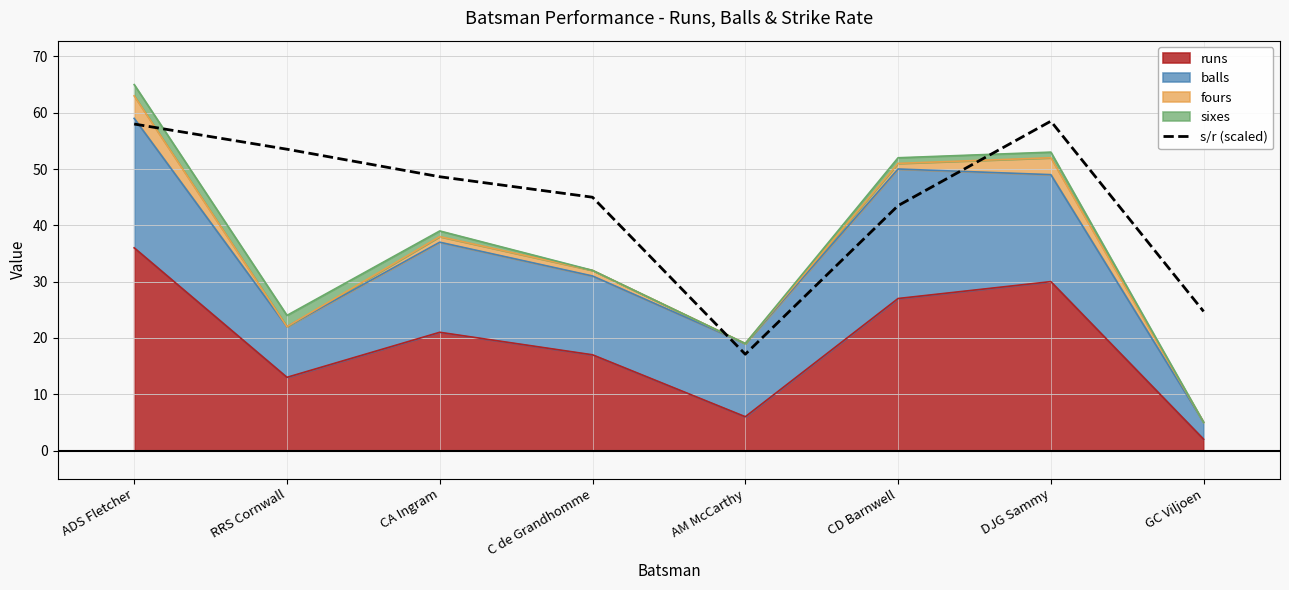

What is the difference between the second highest and second lowest values?

33.3